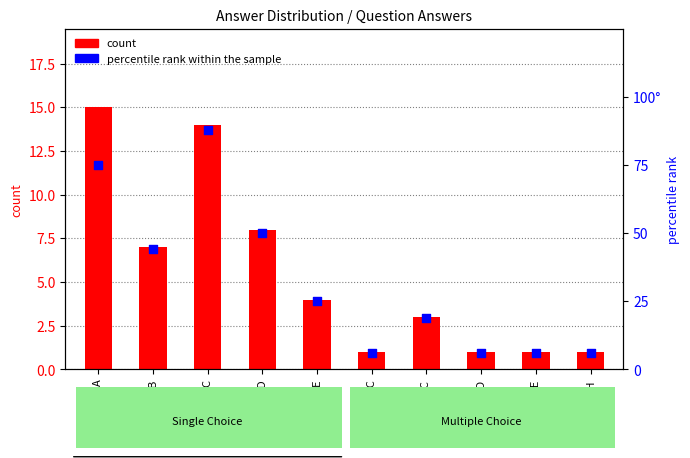

At which category is the sum across all series the highest?

C